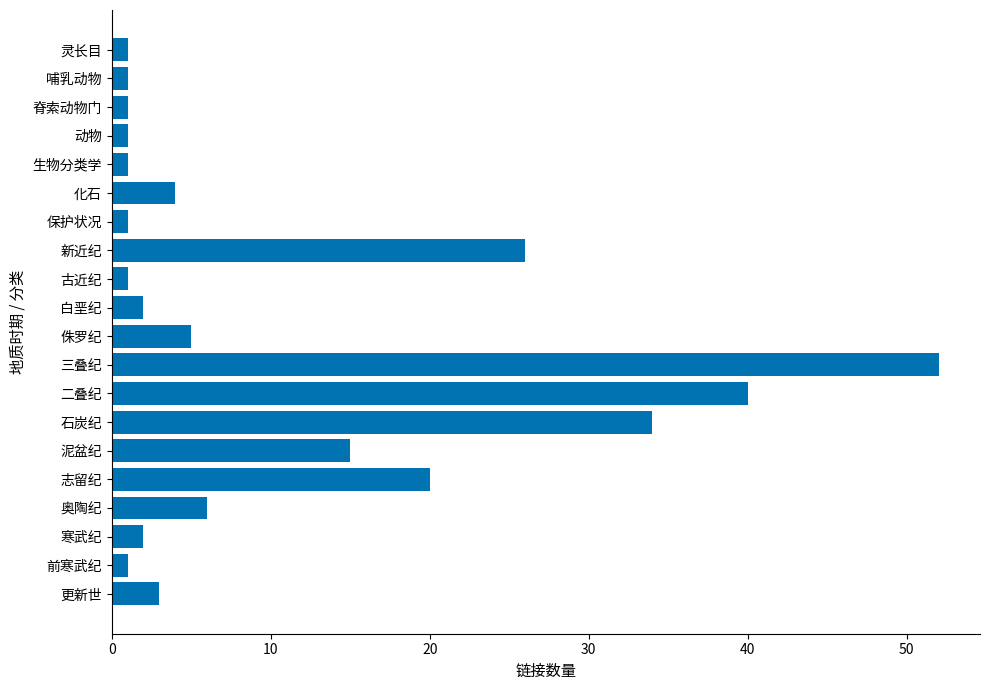

What is the sum of all values?

217